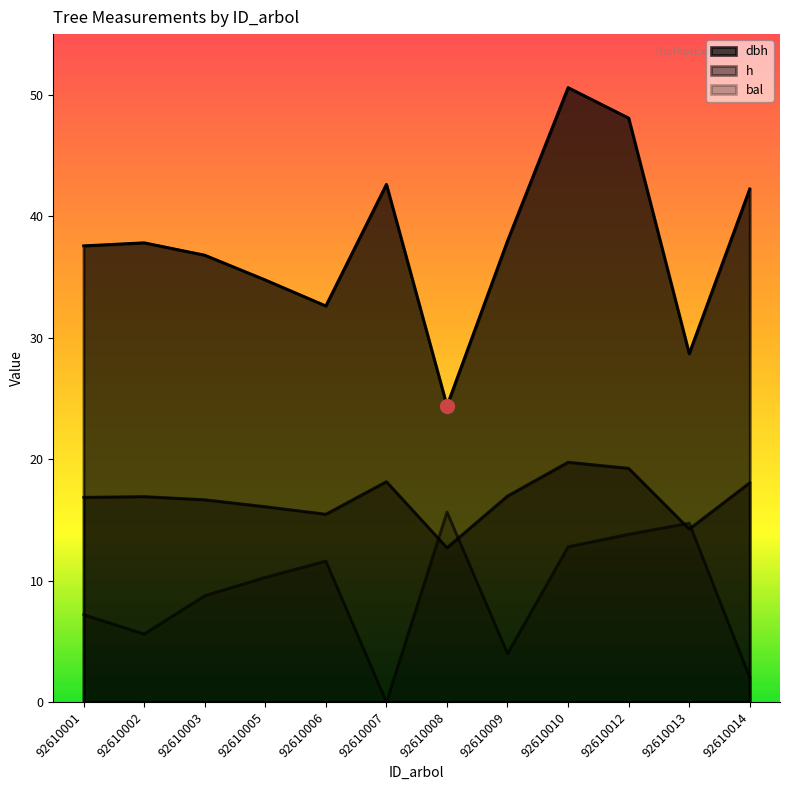

True or false: dbh and bal cross at least once.

False